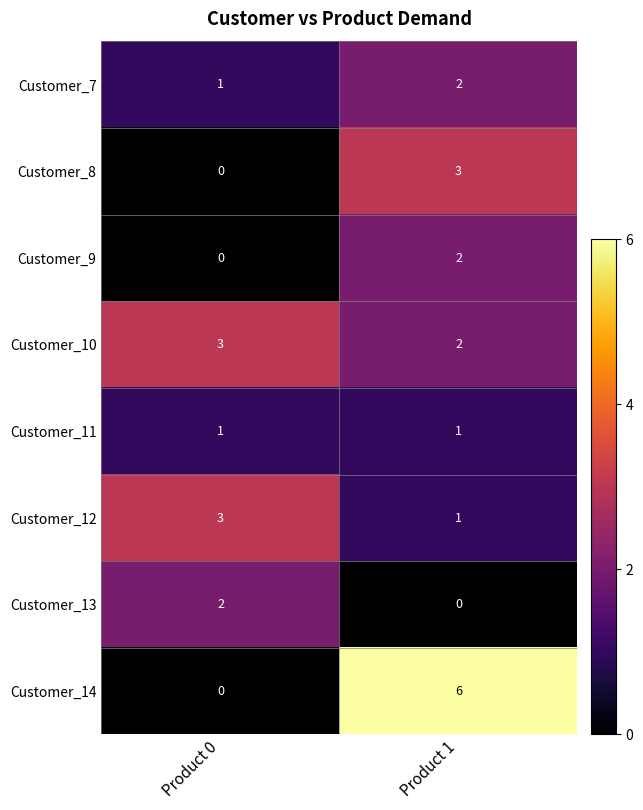

Is it true that Customer_12 equals 3 at Product 0?

True